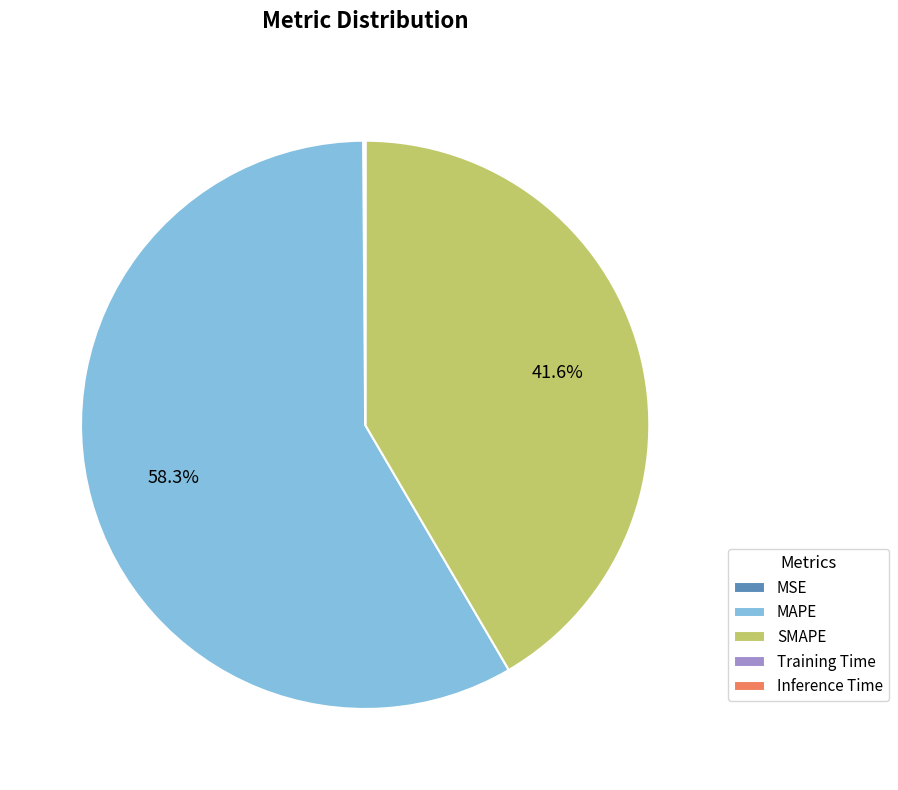

What percentage is NOT represented by SMAPE?

58.4%